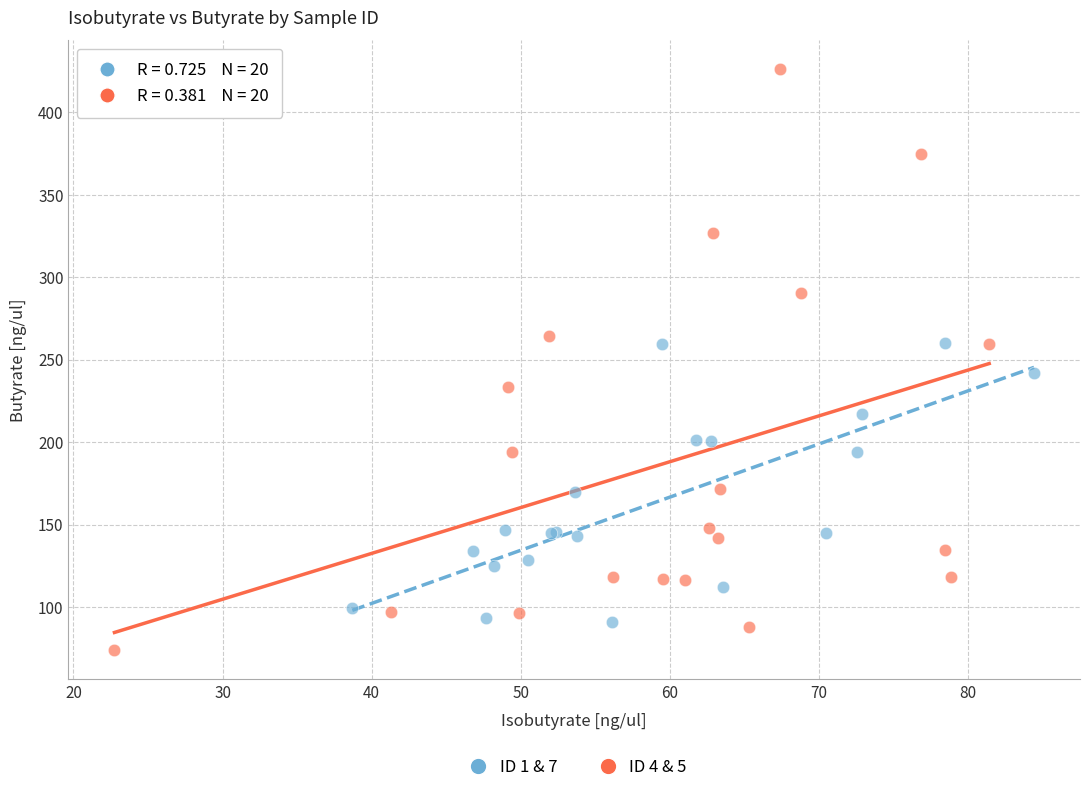

Which series contains the highest Y value?

ID 4 & 5